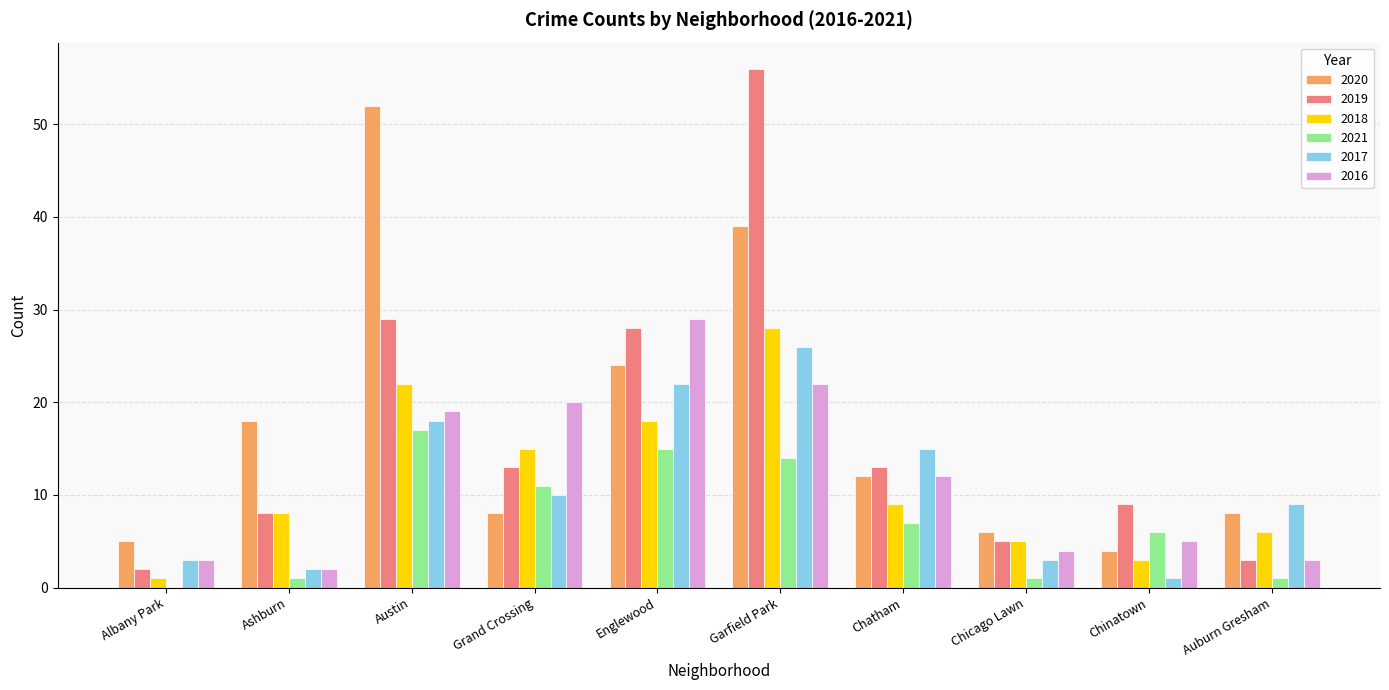

Is it true that 2016 equals 13 at Austin?

False